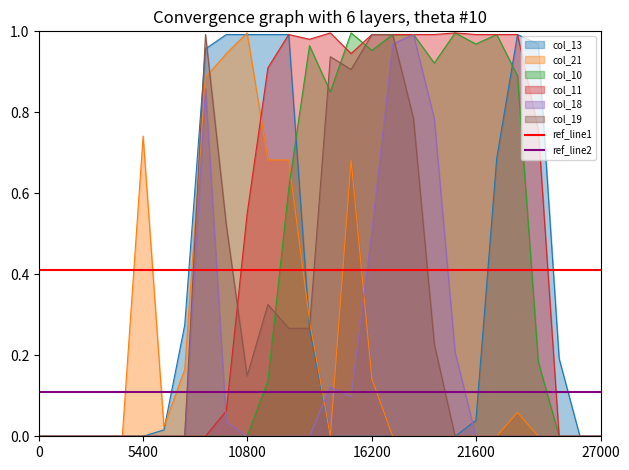

What is the average value of the ref_line1 series?

0.4